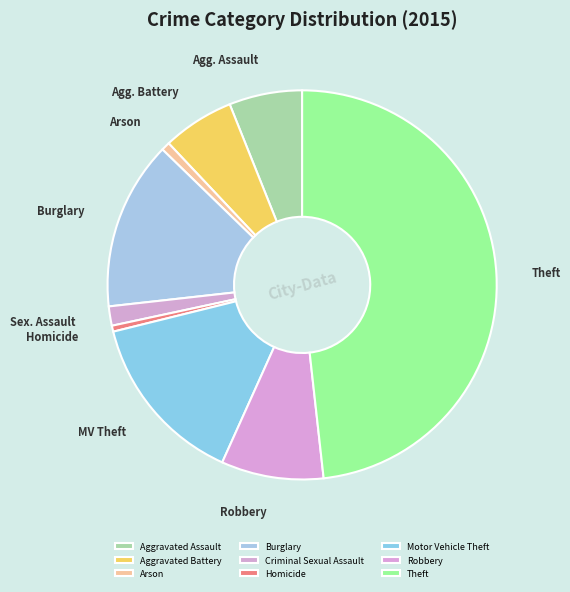

What percentage is the Motor Vehicle Theft slice, to the nearest percent?

14%